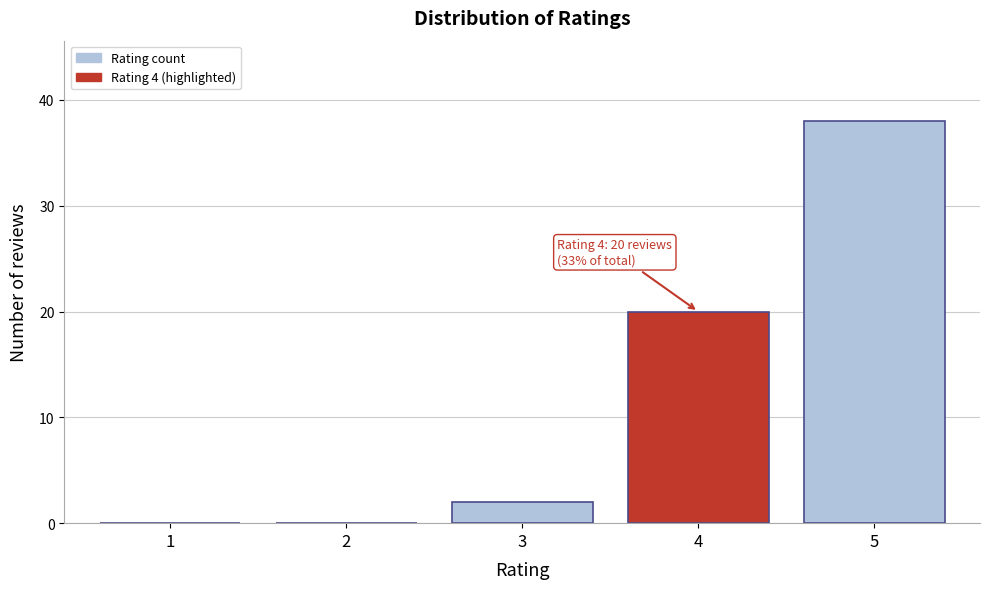

Reading left to right, list all the values displayed in this chart.

1=0	2=0	3=2	4=20	5=38